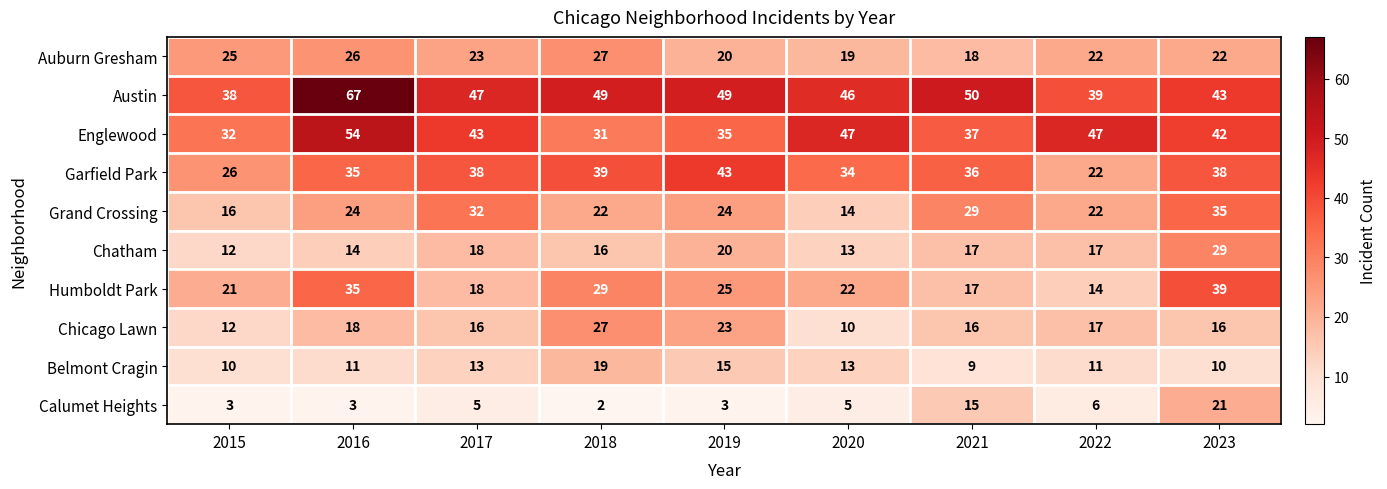

What is the sum of the Calumet Heights values at 2022 and 2015?

9